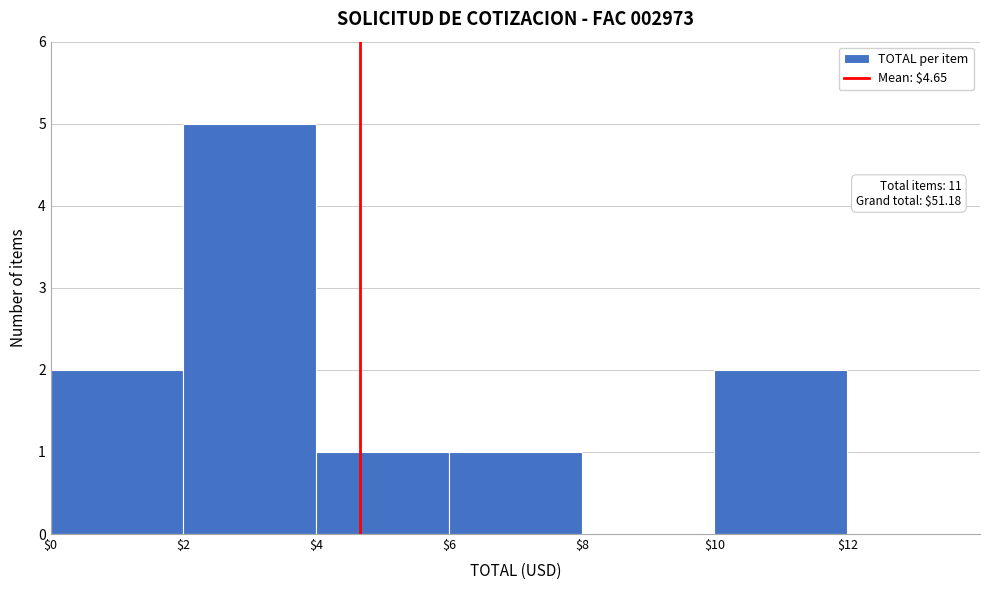

Which range on the x-axis has the tallest bar?

$2 to $4